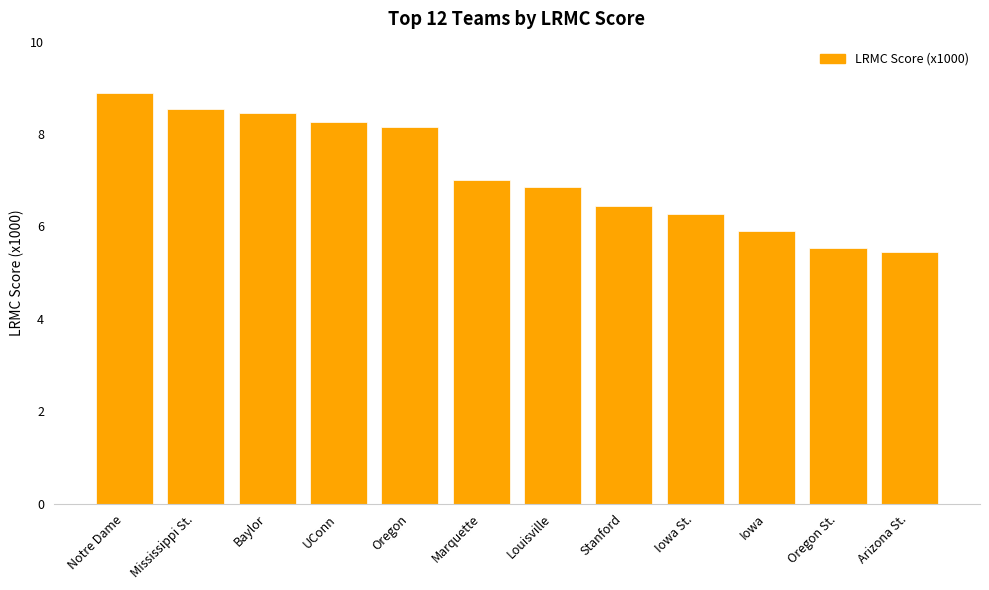

What is the difference between the values at Louisville and UConn?

1.4